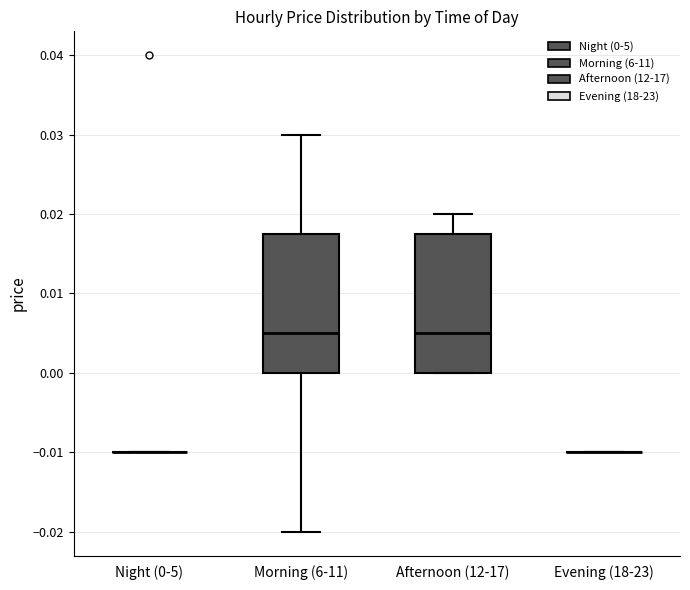

Reading left to right, read every box against the y-axis: the position of its median line, the range the box covers, and the ends of its whiskers. The values are not printed on the chart, so give them approximately, as read against the axis.

Night (0-5): box collapsed to a line at -0.010, whiskers -0.010 to -0.010
Morning (6-11): median 0.005, box 0.000 to 0.018, whiskers -0.020 to 0.030
Afternoon (12-17): median 0.005, box 0.000 to 0.018, whiskers 0.000 to 0.020
Evening (18-23): box collapsed to a line at -0.010, whiskers -0.010 to -0.010